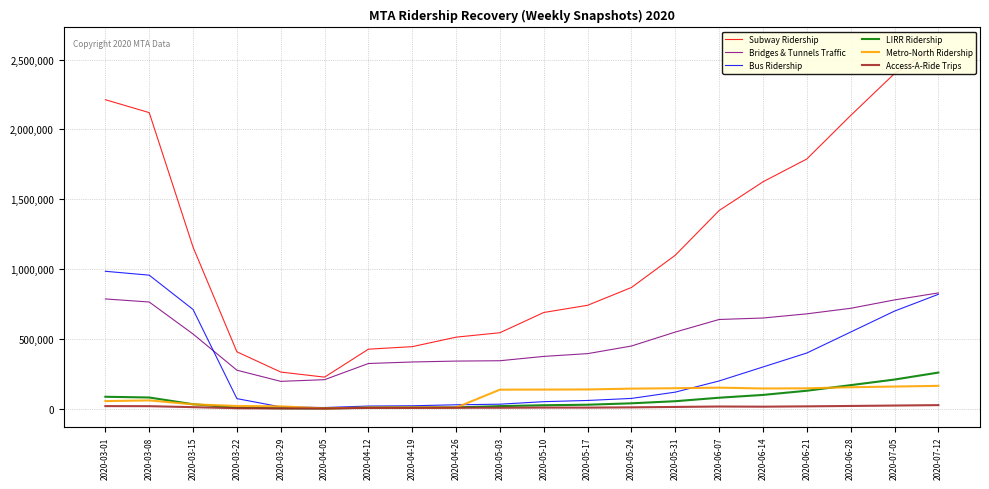

What is the value of the Access-A-Ride Trips point at the 2nd from the left?

19477